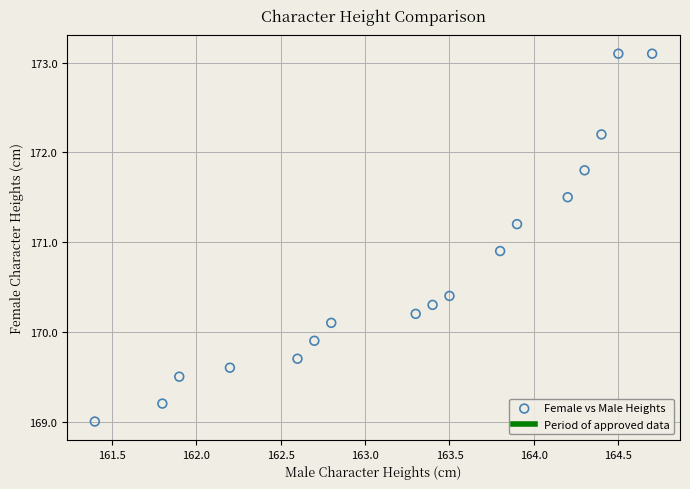

What is the range of Y values (max minus min)?

4.1